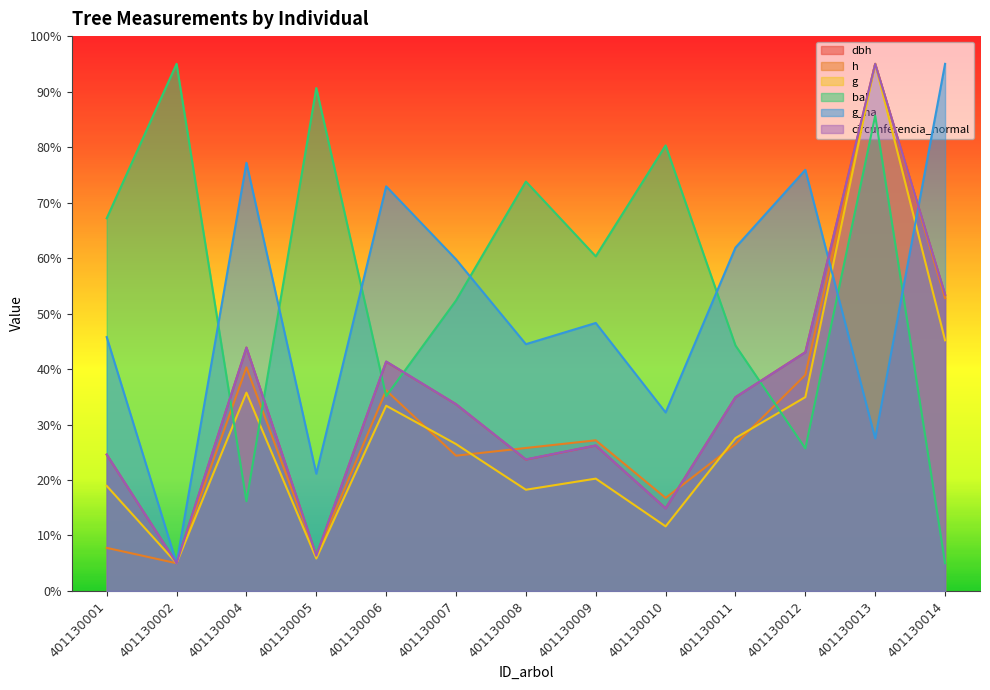

After their last crossing, which series has the higher values: bal or g?

g